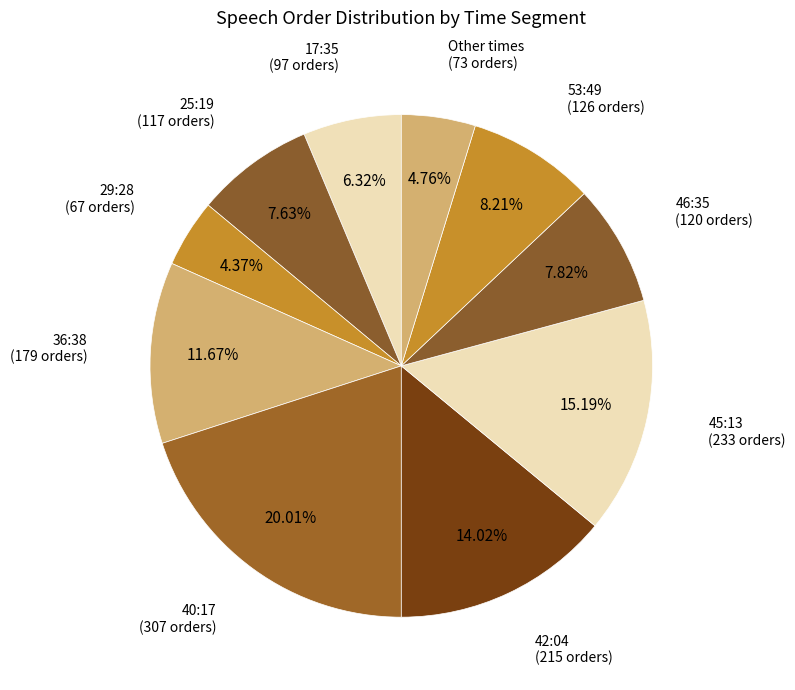

How many segments does this pie chart have?

10